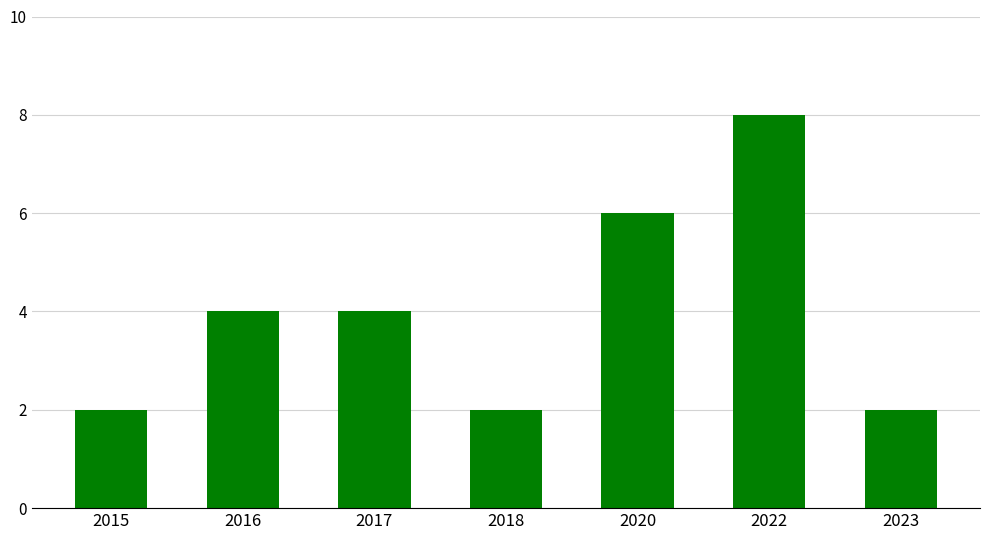

What is the difference between the maximum and minimum values?

6